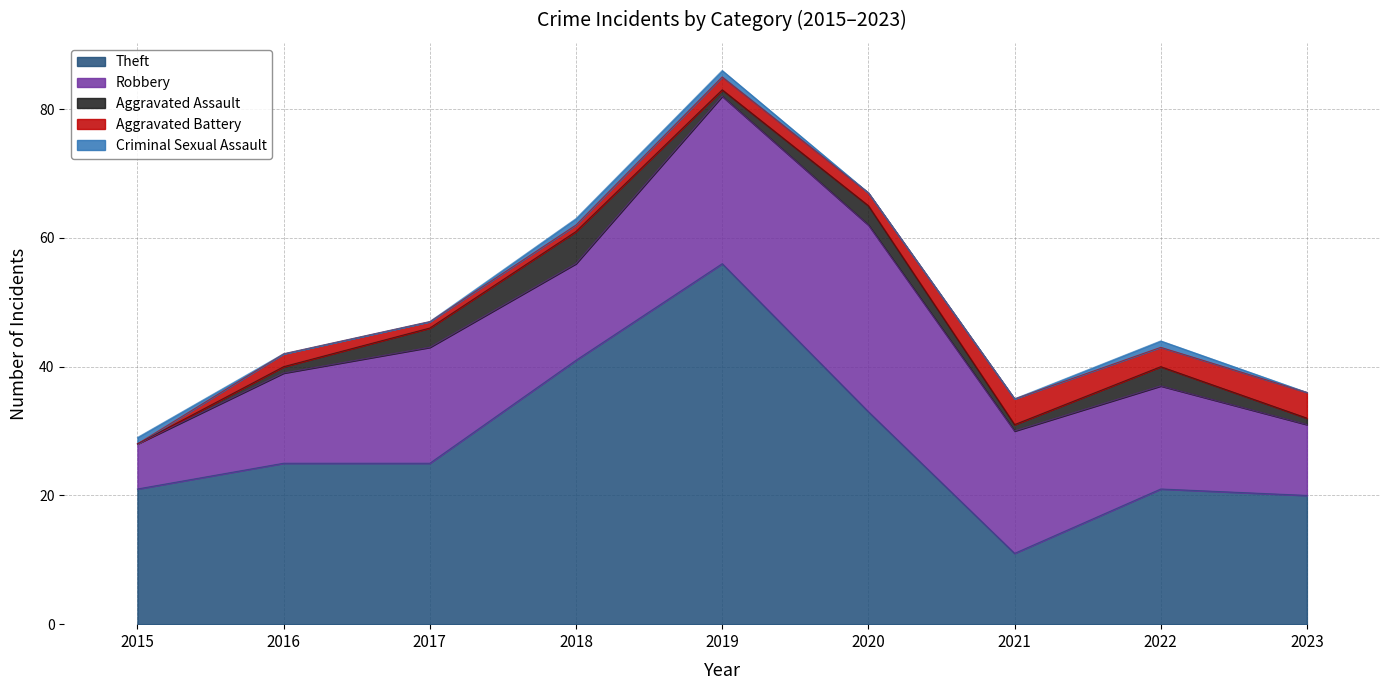

Reading left to right, extract all data points from this chart.

Theft: 21	25	25	41	56	33	11	21	20
Robbery: 7	14	18	15	26	29	19	16	11
Aggravated Assault: 0	1	3	5	1	3	1	3	1
Aggravated Battery: 0	2	1	1	2	2	4	3	4
Criminal Sexual Assault: 1	0	0	1	1	0	0	1	0